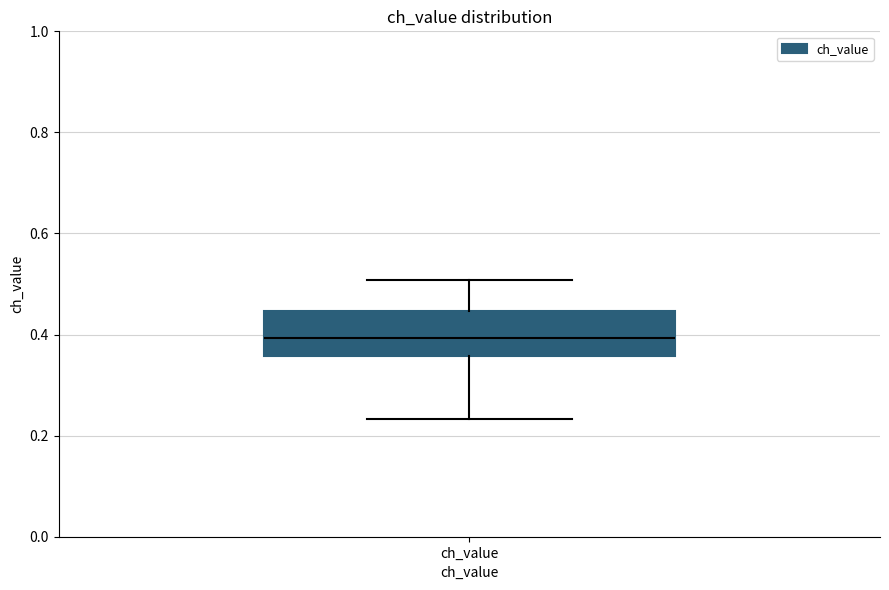

Read this box plot against the y-axis: the position of the median line, the range covered by the box, and the ends of both whiskers. The values are not printed on the chart, so give them approximately, as read against the axis.

median 0.40, box 0.36 to 0.44, whiskers 0.24 to 0.50